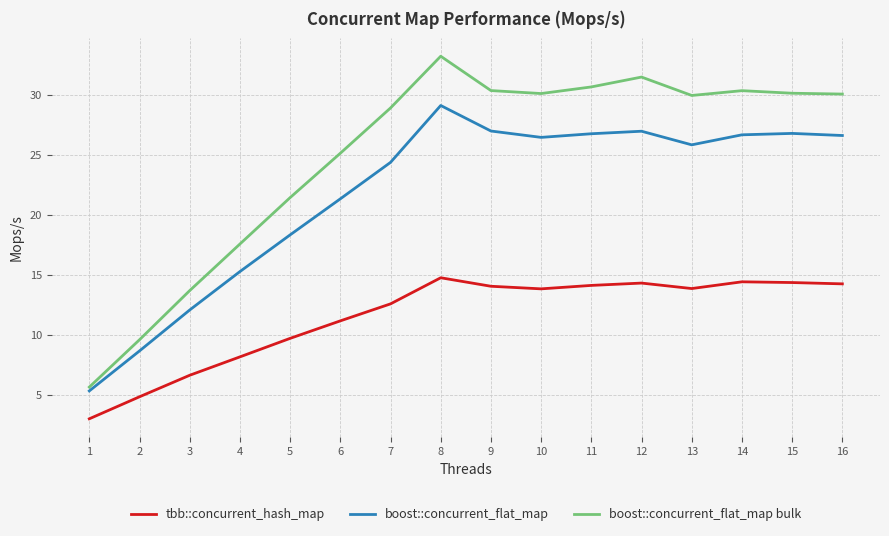

True or false: boost::concurrent_flat_map and boost::concurrent_flat_map bulk cross at least once.

False